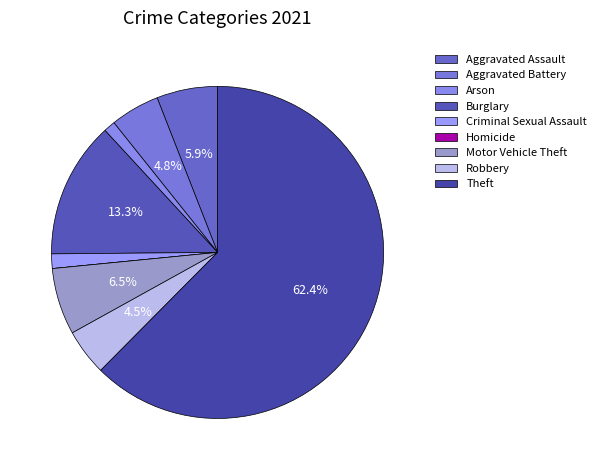

Is it true that Aggravated Assault is 13% of the pie?

False